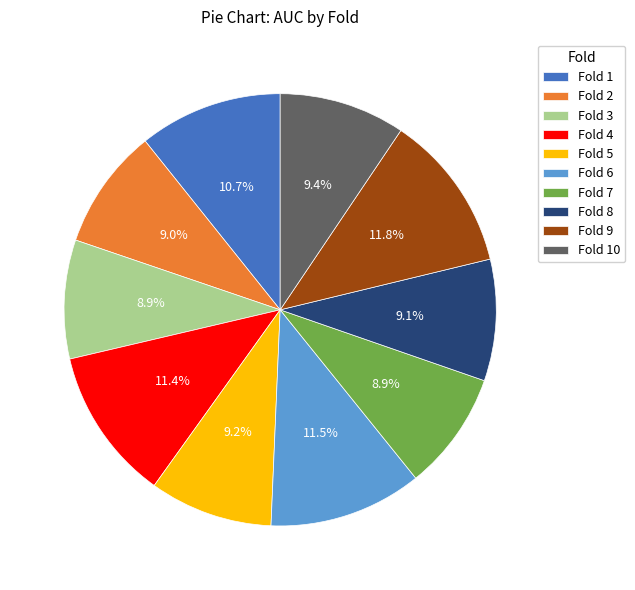

Count the number of slices in the pie.

10